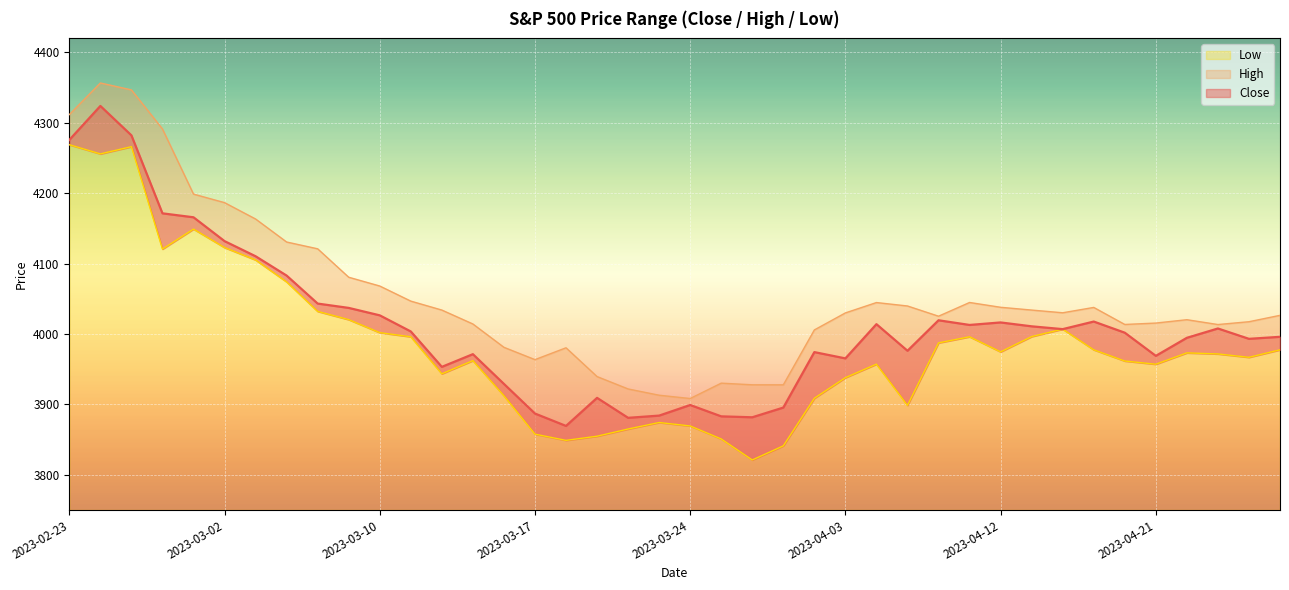

Between 19 and 9, which is larger?

9